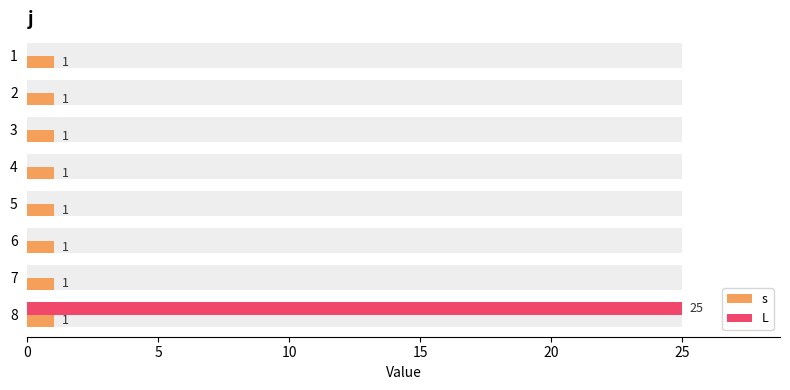

Which series has the largest total across all categories?

L